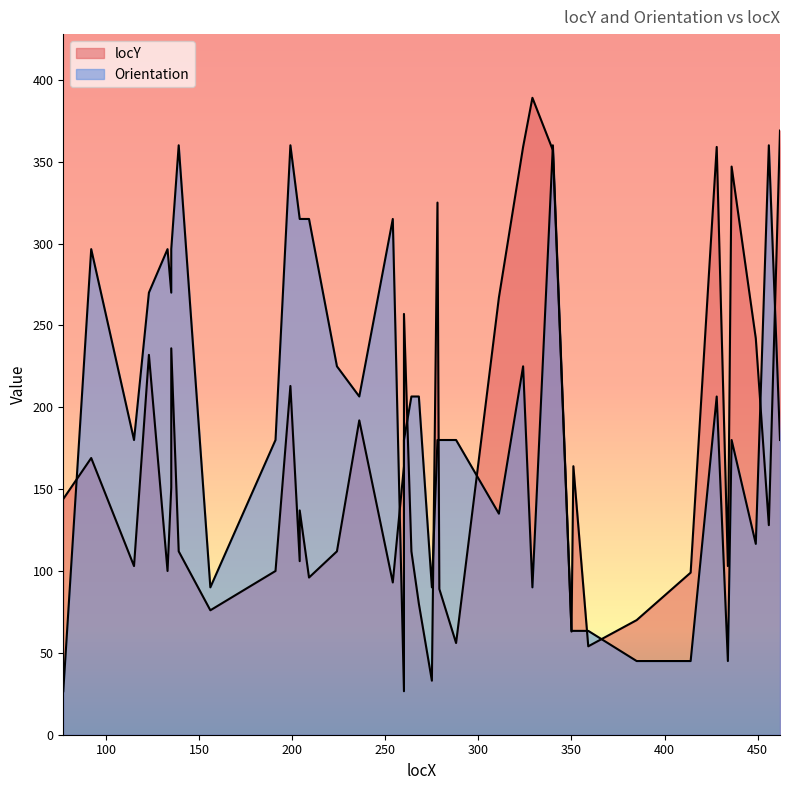

Rank the categories by value from lowest to highest.

275, 359, 288, 350, 385, 156, 268, 279, 254, 209, 414, 133, 191, 115, 434, 204, 139, 224, 264, 456, 204, 77, 135, 260, 351, 92, 236, 199, 123, 135, 449, 260, 311, 278, 436, 340, 324, 428, 462, 329